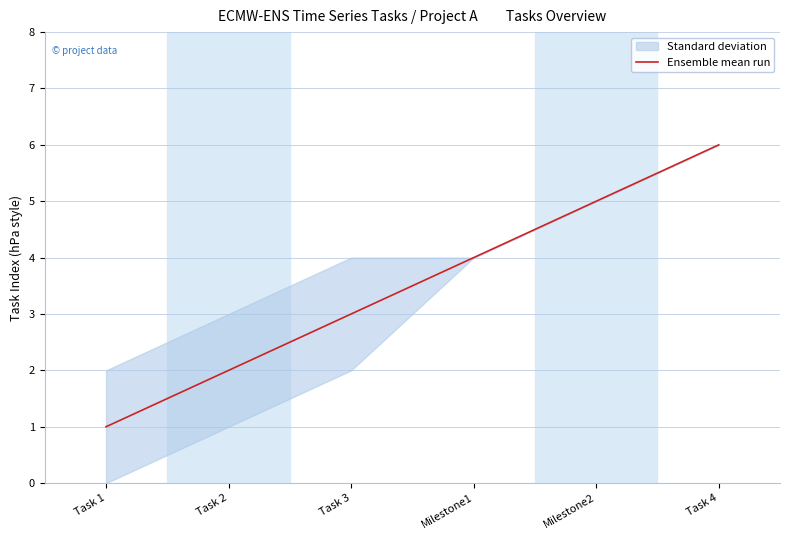

What is the change in value from Milestone1 to Milestone2?

+1